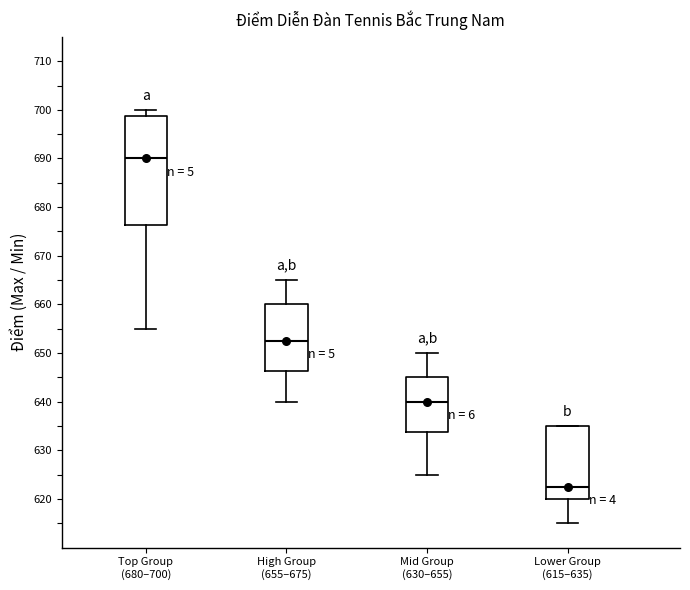

Reading left to right, read every box against the y-axis: the position of its median line, the range the box covers, and the ends of its whiskers. The values are not printed on the chart, so give them approximately, as read against the axis.

Top Group (680–700): median 690, box 676 to 699, whiskers 655 to 700
High Group (655–675): median 653, box 646 to 660, whiskers 640 to 665
Mid Group (630–655): median 640, box 634 to 645, whiskers 625 to 650
Lower Group (615–635): median 623, box 620 to 635, whiskers 615 to 635